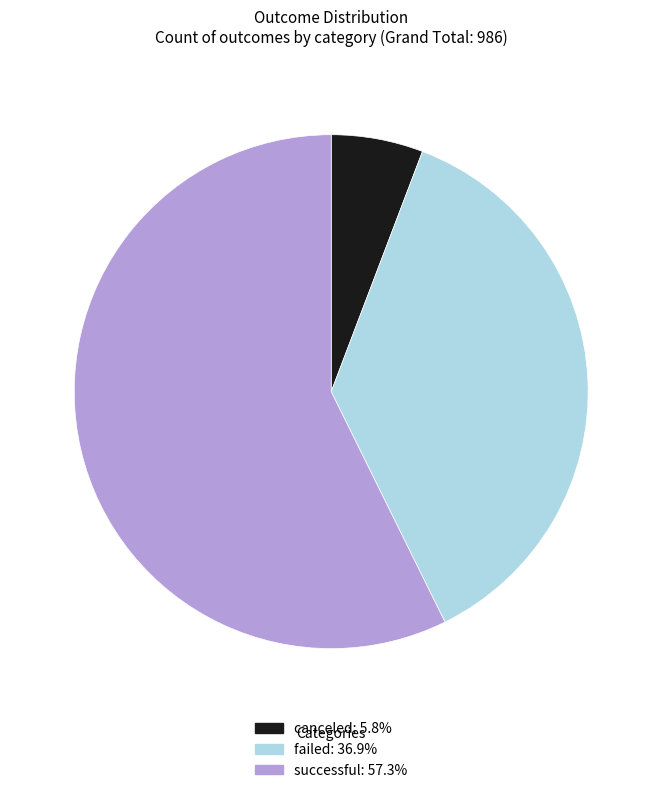

Approximately how many times larger is the value at failed: 36.9% compared to canceled: 5.8%?

6.4